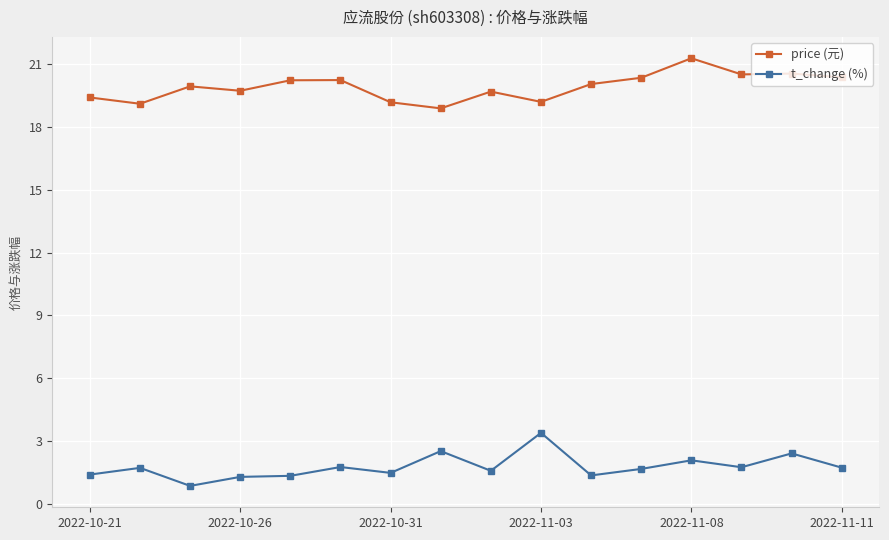

Rank the series by their average value, from highest to lowest.

price (元), t_change (%)